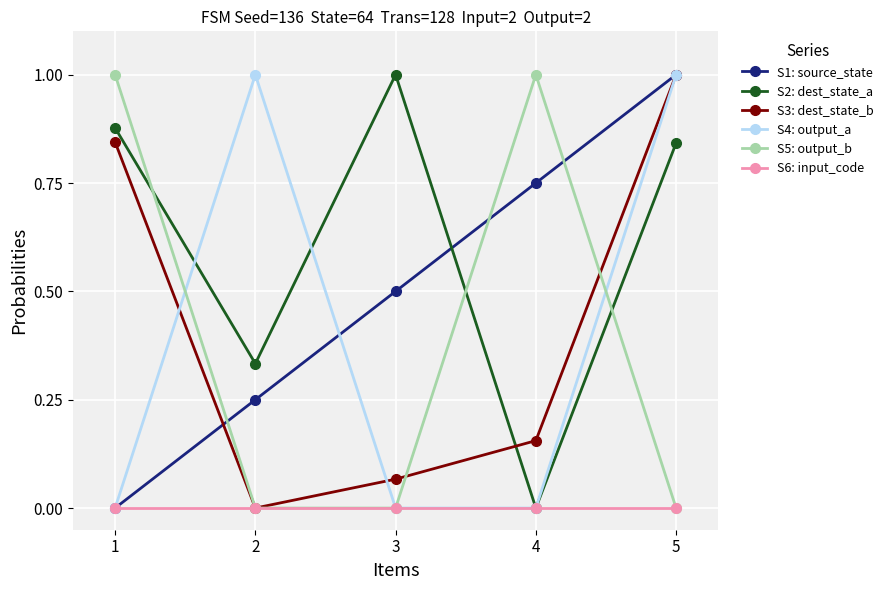

Is it true that S6: input_code equals 0.0 at 4?

True